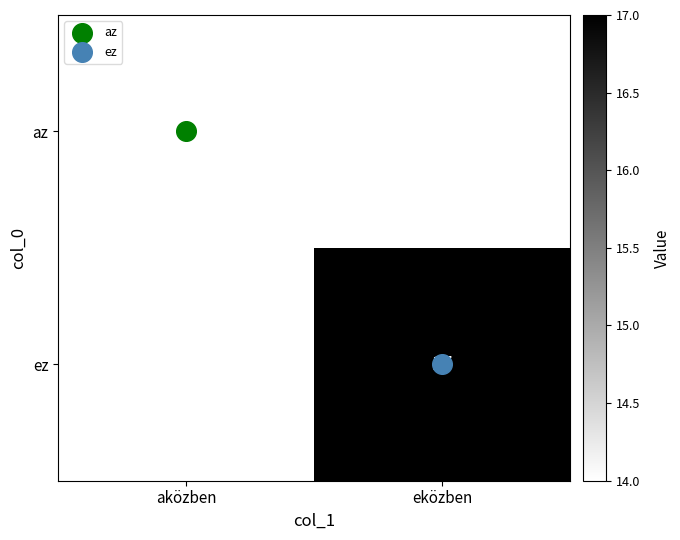

The value of az at aközben is 18.7. True or false?

False